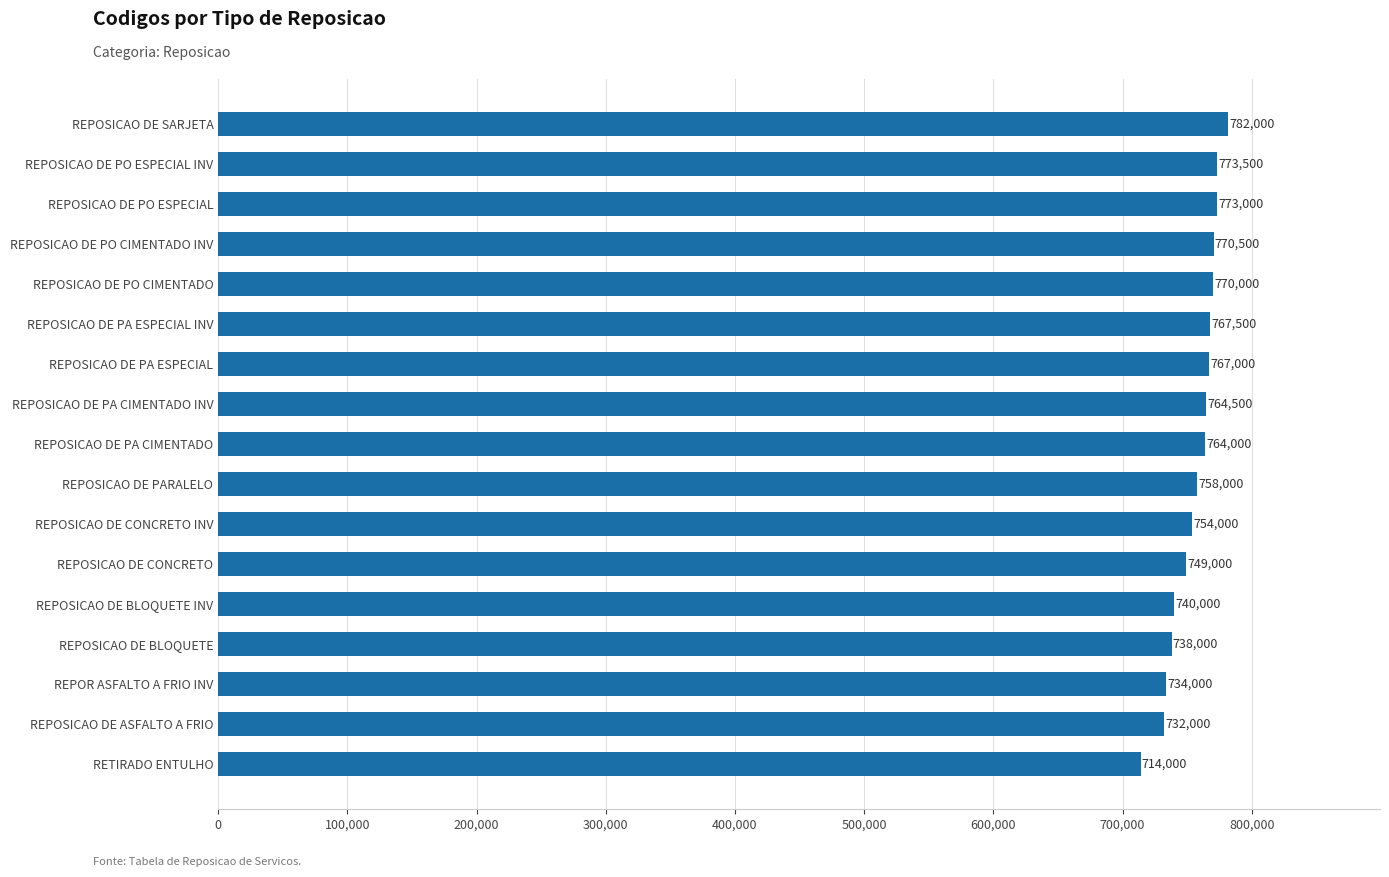

Rank the categories by value from highest to lowest.

REPOSICAO DE SARJETA, REPOSICAO DE PO ESPECIAL INV, REPOSICAO DE PO ESPECIAL, REPOSICAO DE PO CIMENTADO INV, REPOSICAO DE PO CIMENTADO, REPOSICAO DE PA ESPECIAL INV, REPOSICAO DE PA ESPECIAL, REPOSICAO DE PA CIMENTADO INV, REPOSICAO DE PA CIMENTADO, REPOSICAO DE PARALELO, REPOSICAO DE CONCRETO INV, REPOSICAO DE CONCRETO, REPOSICAO DE BLOQUETE INV, REPOSICAO DE BLOQUETE, REPOR ASFALTO A FRIO INV, REPOSICAO DE ASFALTO A FRIO, RETIRADO ENTULHO